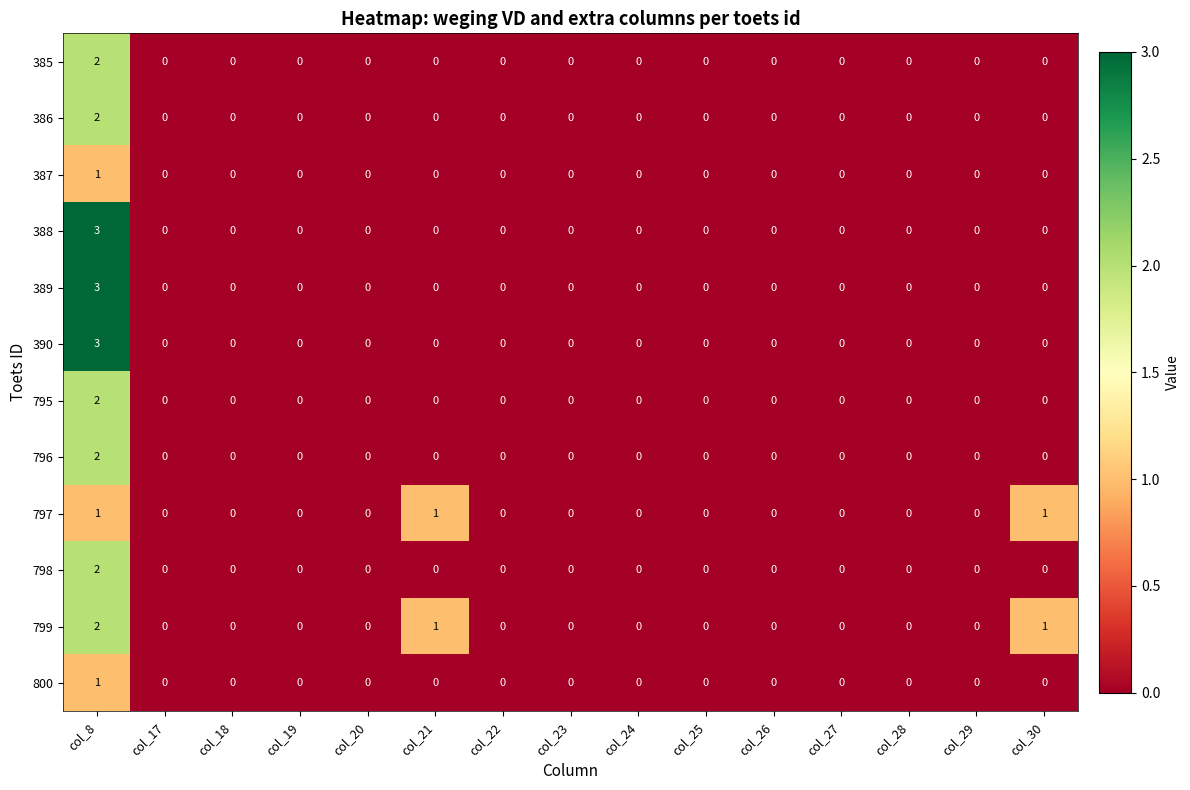

Which series has the largest total across all categories?

799